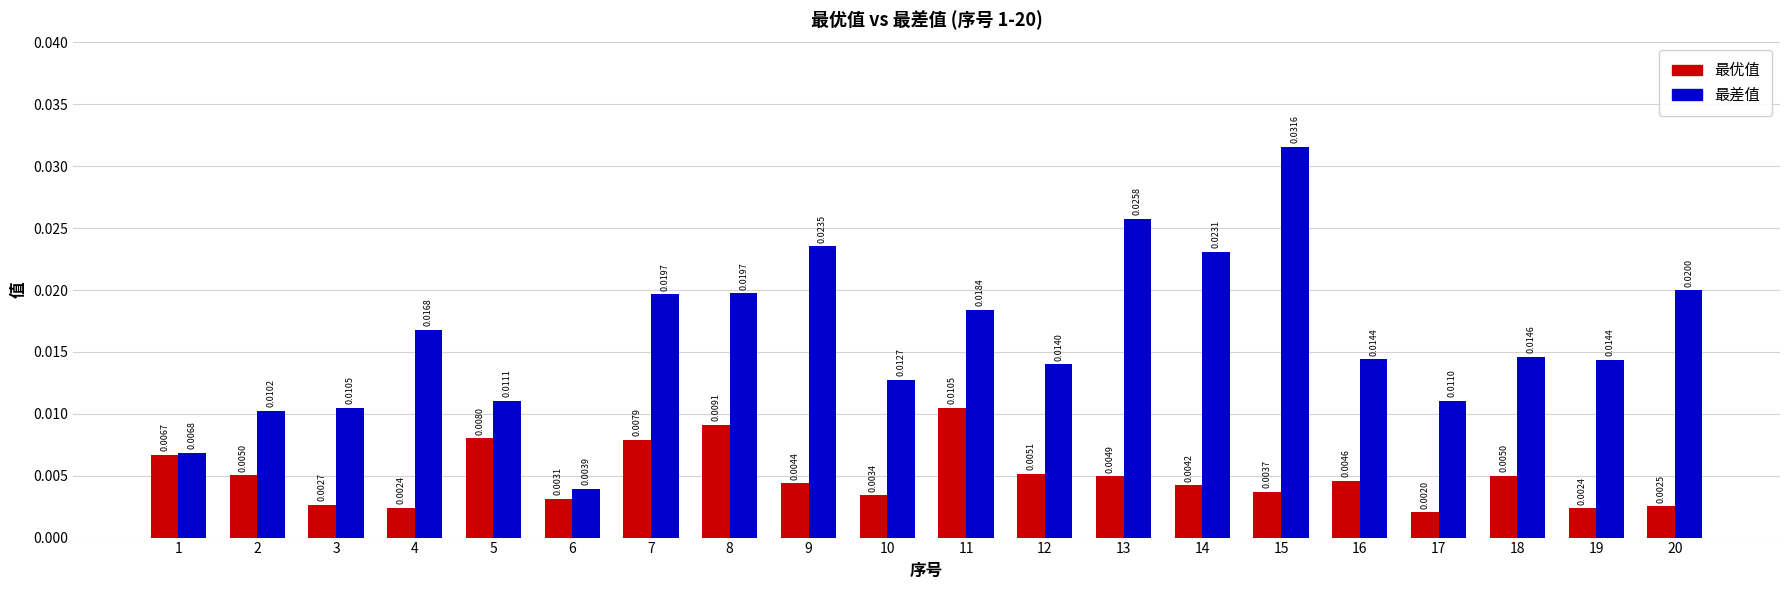

Which series has the widest spread of values?

最差值